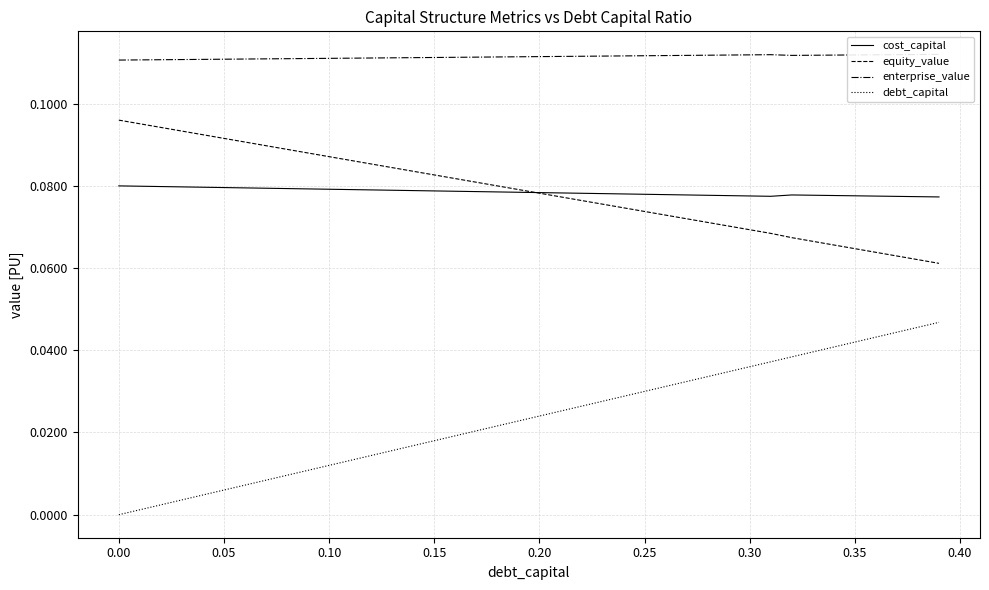

True or false: debt_capital and equity_value intersect in this chart.

False